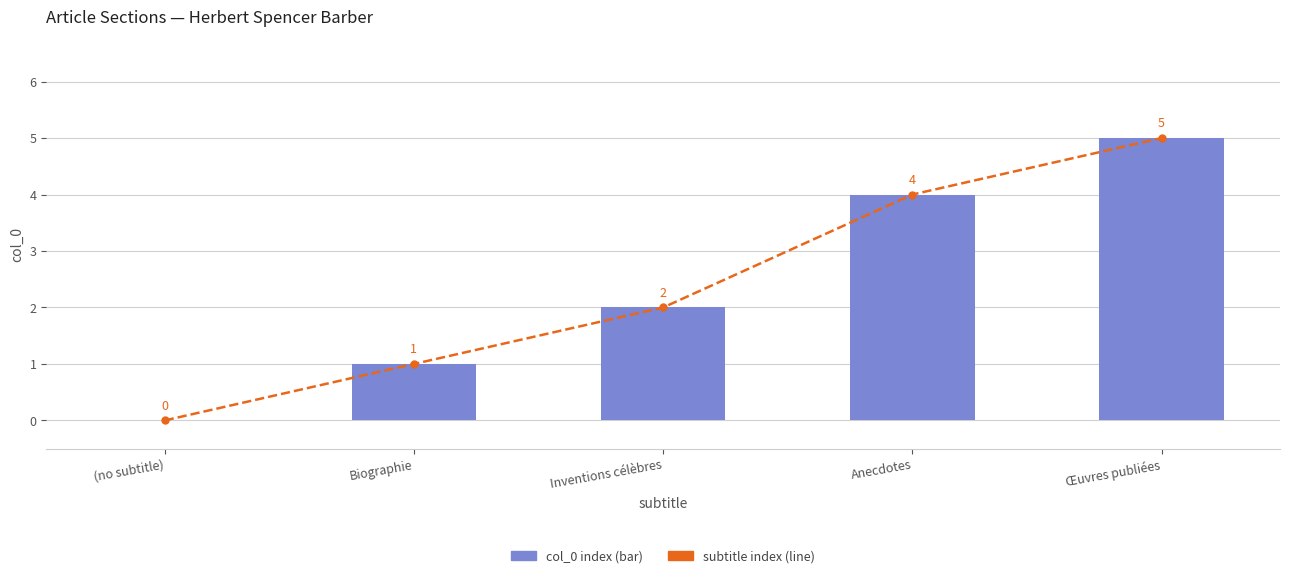

What is the value of the col_0 index bar at the 5th from the left?

5